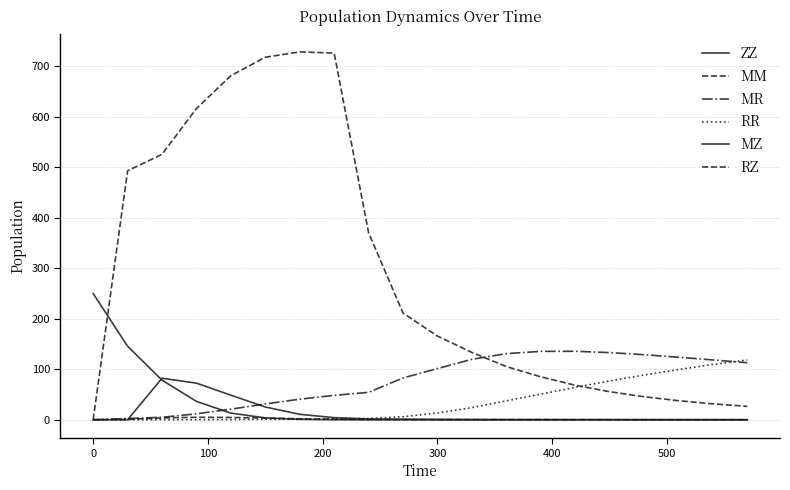

Which series has the largest total across all categories?

MM